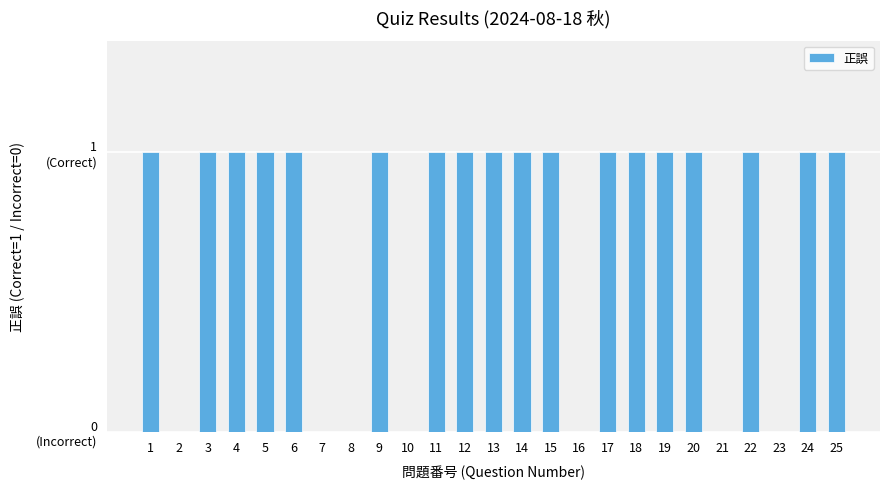

Where is the data nearest to the value 0?

2